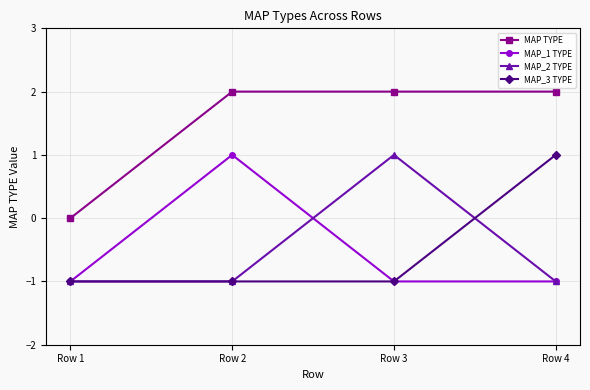

Reading left to right, transcribe all the data shown in this chart.

MAP TYPE: Row 1=0	Row 2=2	Row 3=2	Row 4=2
MAP_1 TYPE: Row 1=-1	Row 2=1	Row 3=-1	Row 4=-1
MAP_2 TYPE: Row 1=-1	Row 2=-1	Row 3=1	Row 4=-1
MAP_3 TYPE: Row 1=-1	Row 2=-1	Row 3=-1	Row 4=1